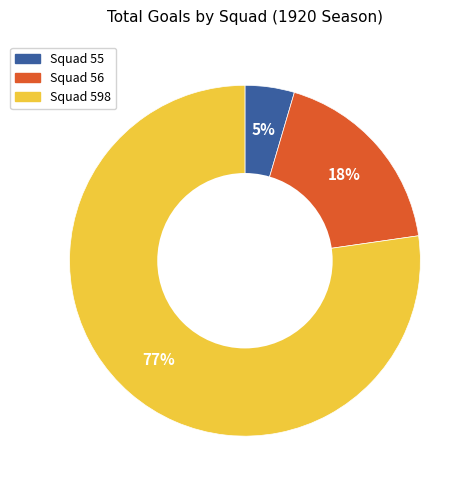

To the nearest percent, what is the combined percentage of Squad 55 and Squad 56?

23%